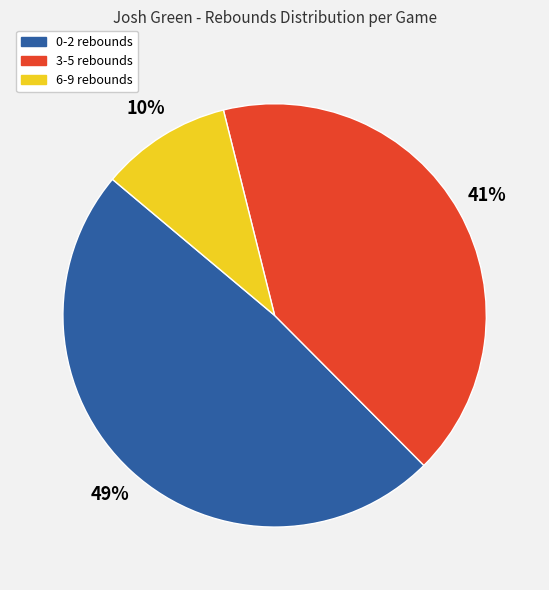

To the nearest percent, what is the average slice percentage?

33%